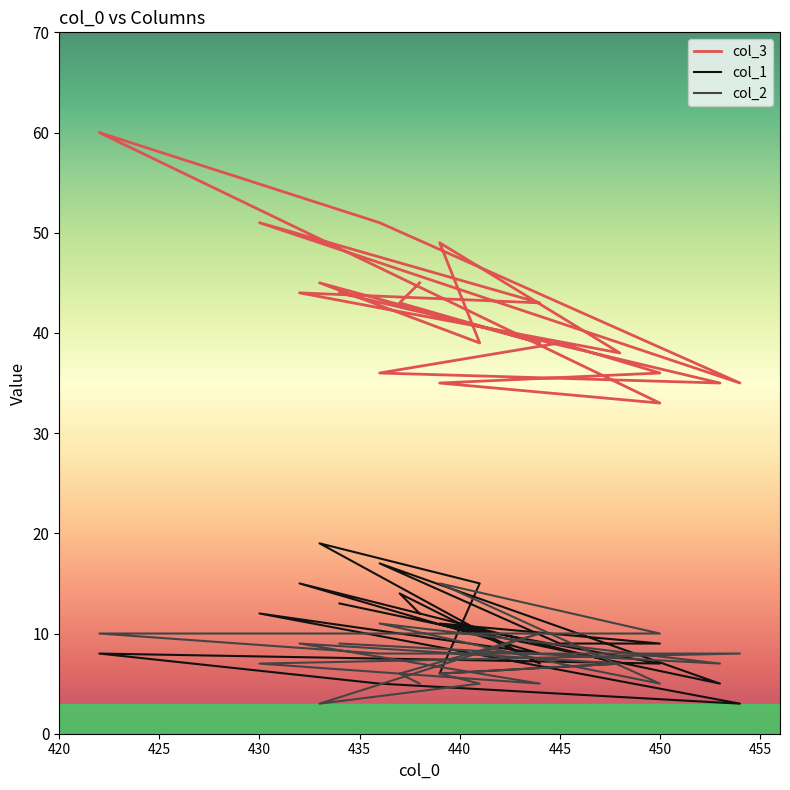

Which series has the largest total across all categories?

col_3